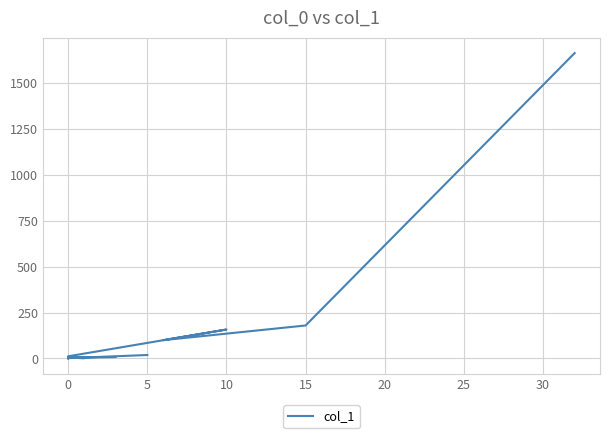

How many series are shown in this chart?

1